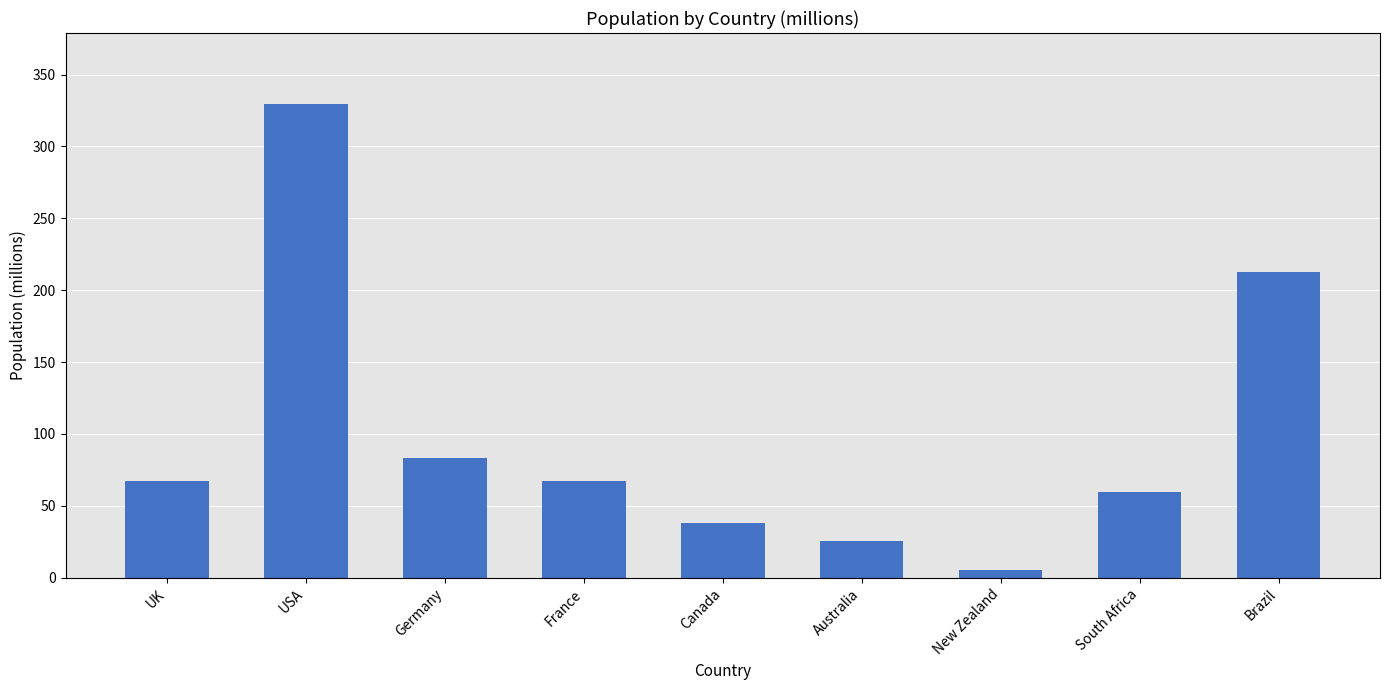

What is the difference between the second highest and minimum values?

207.5